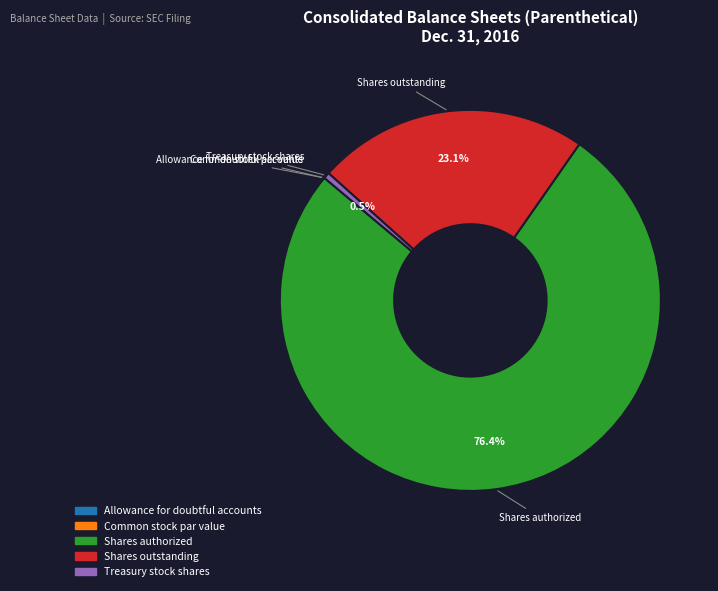

What is the ratio of the value at Shares outstanding to the value at Treasury stock shares?

44.2